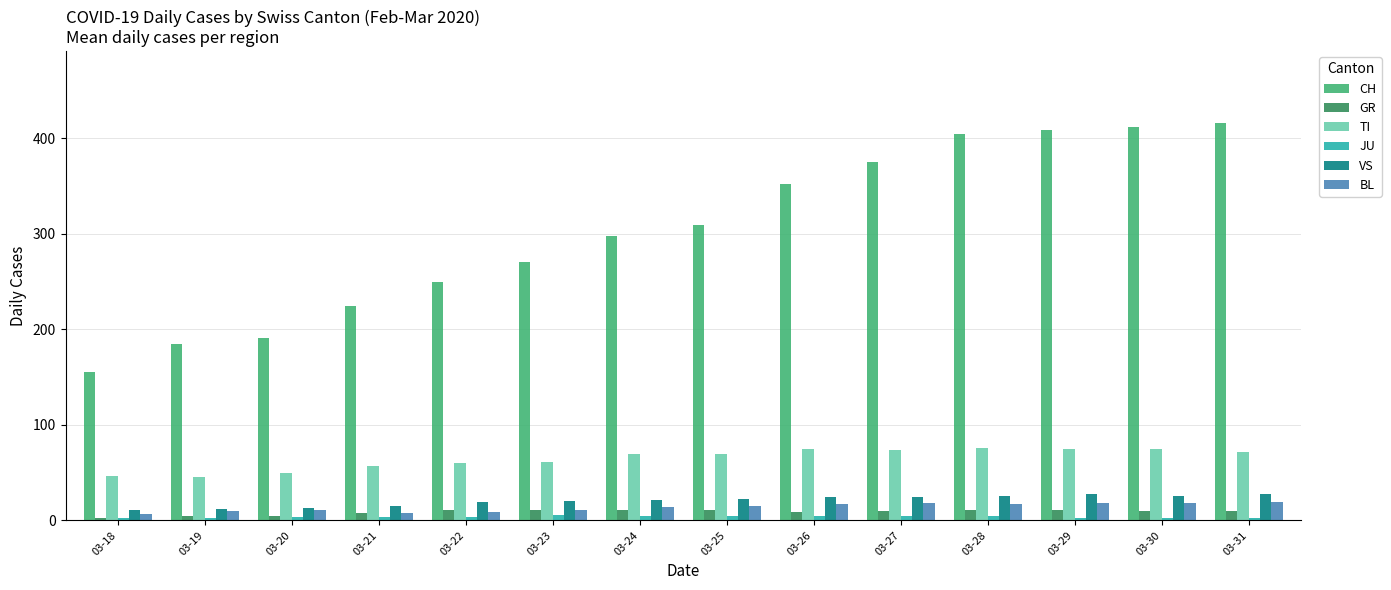

Count the number of data series in this chart.

6